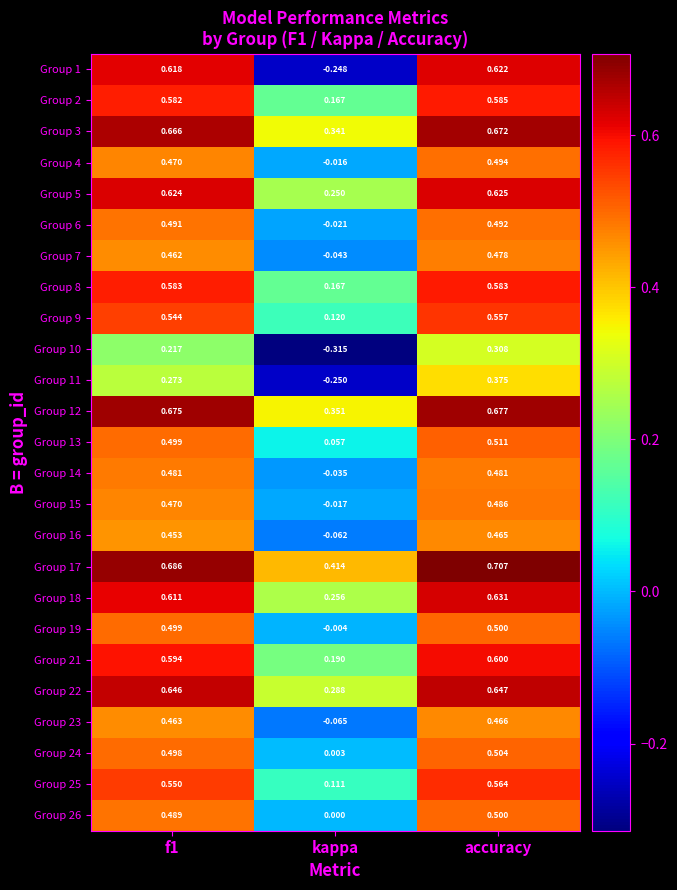

Which category has the highest value in the Group 7 series?

accuracy